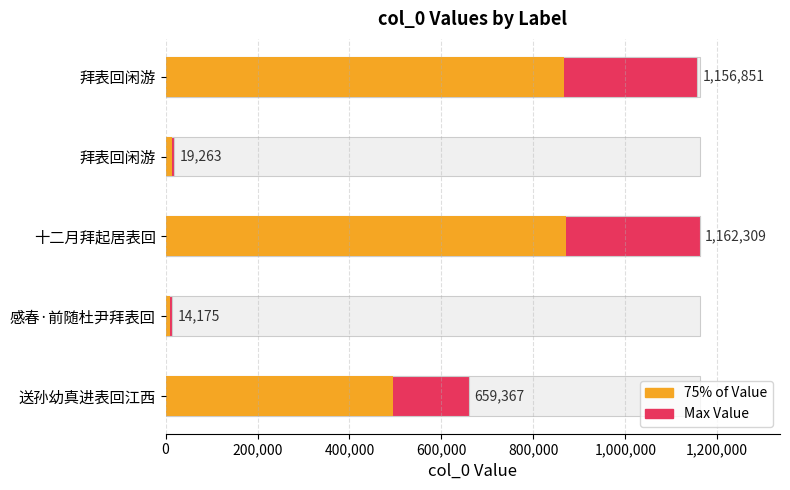

Is it true that 75% of Value equals 14447.2 at 拜表回闲游?

True